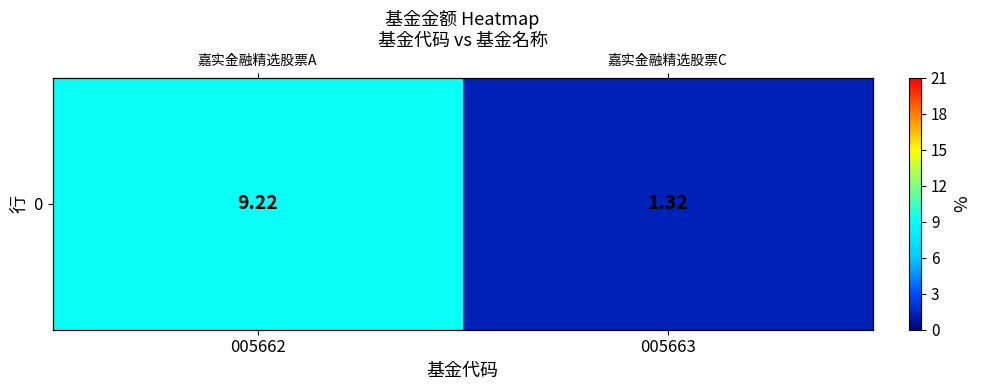

The value at 005662 is 9.2. True or false?

True